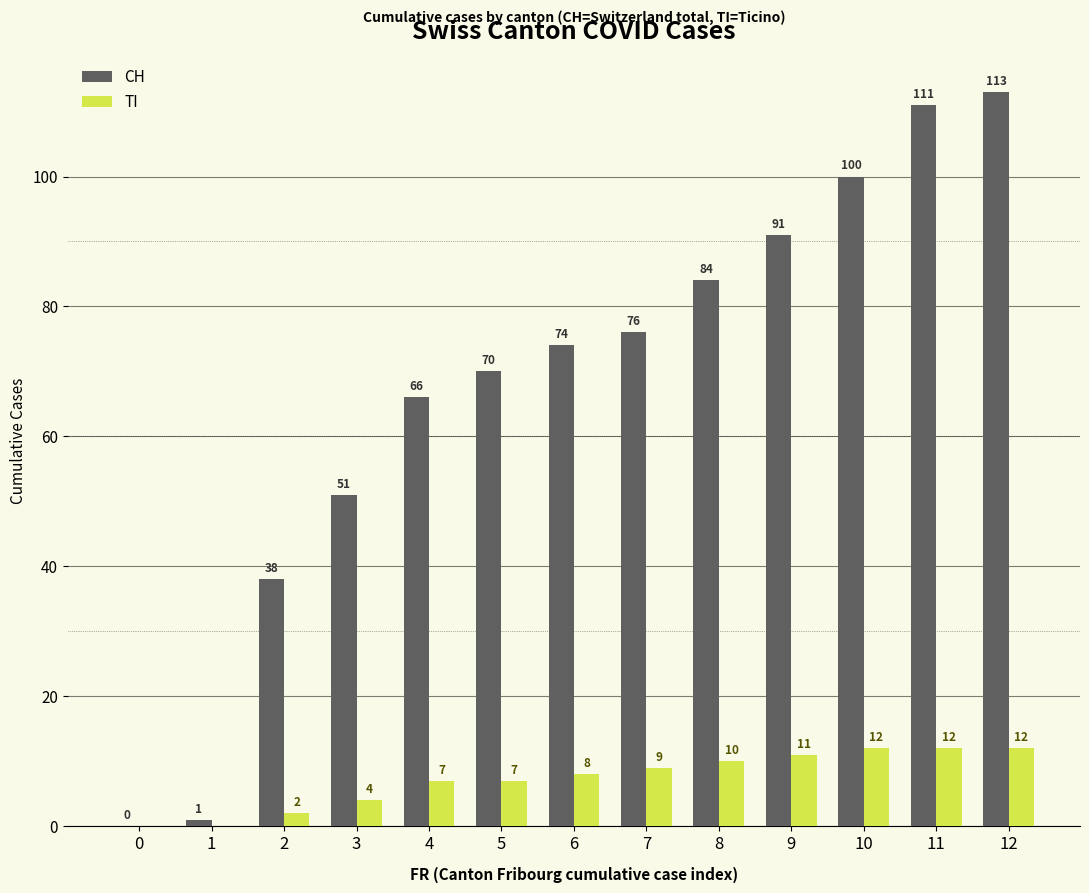

What is the highest value of the TI series?

12